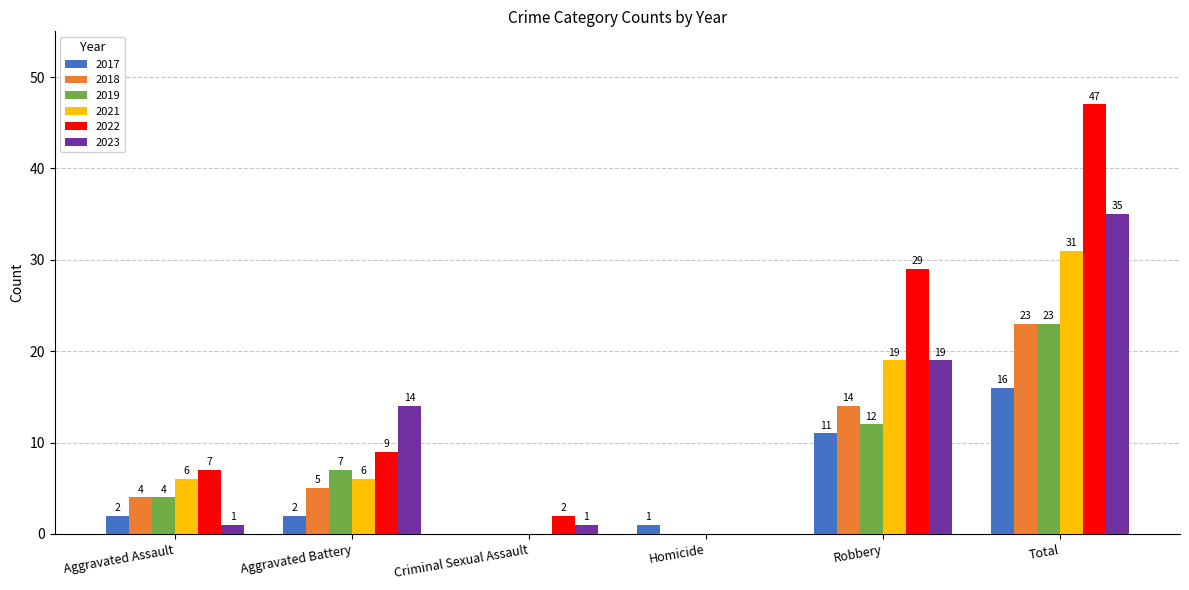

Is it true that 2022 equals 29 at Robbery?

True